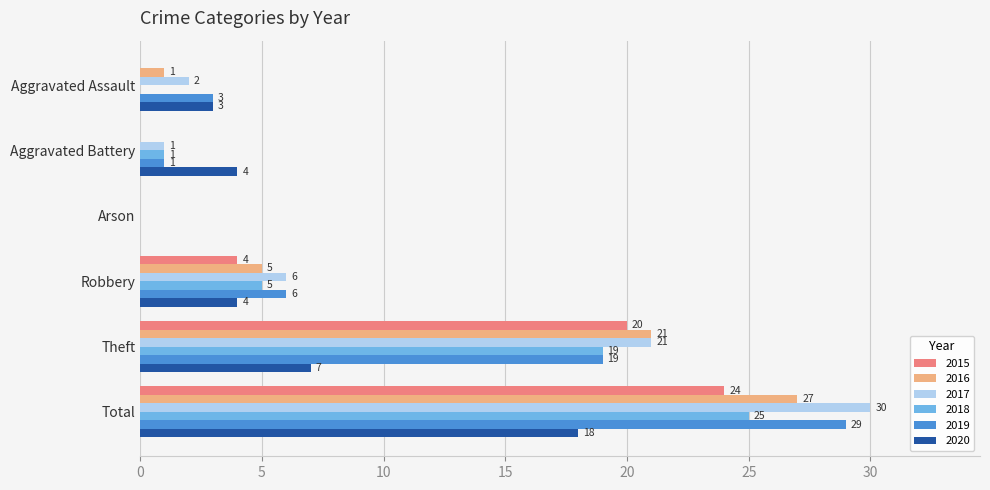

What is the maximum value for 2016?

27